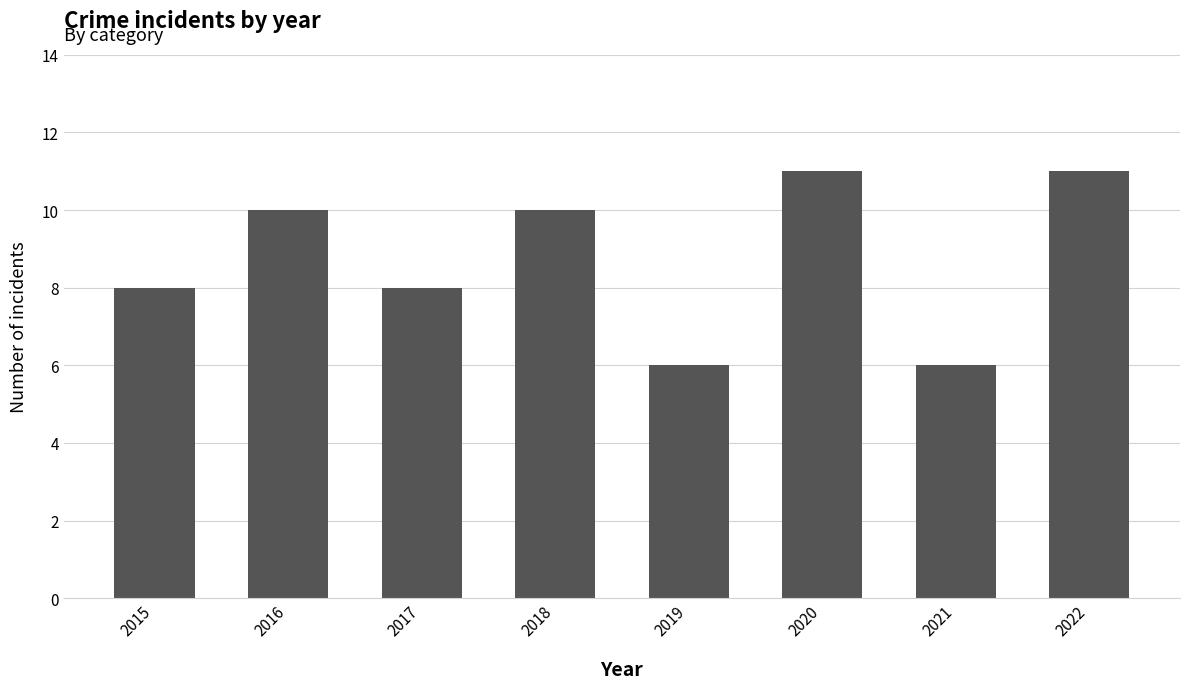

What is the value of the 4th bar from the left?

10